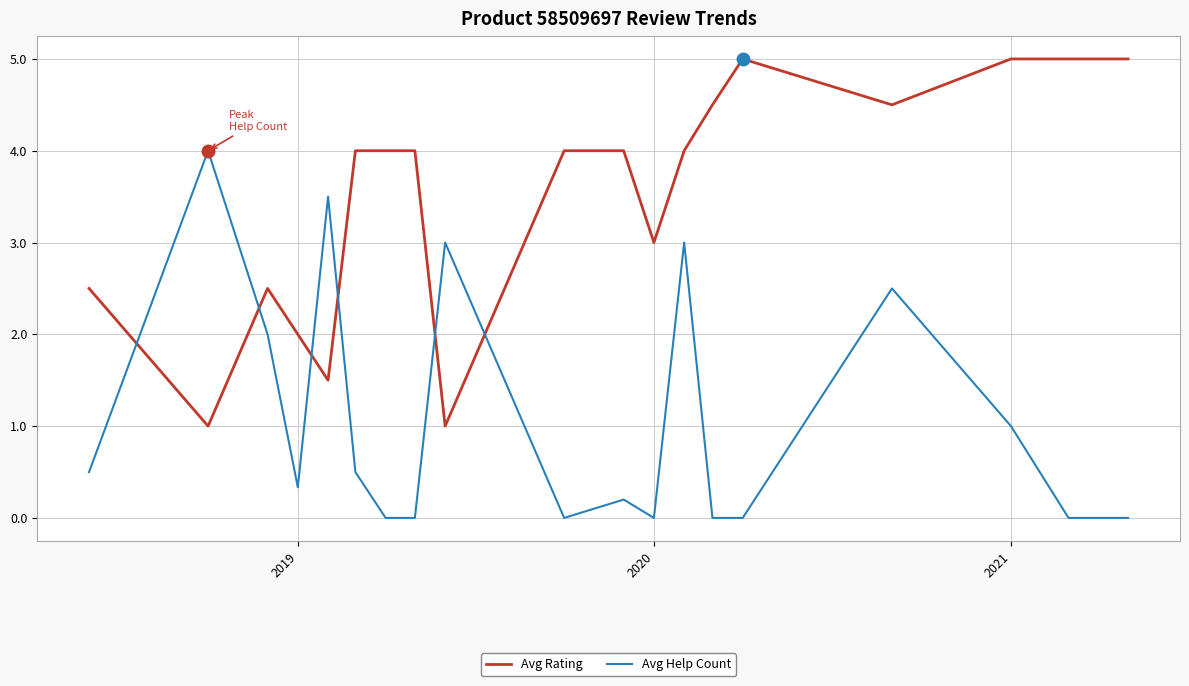

Which series has the largest total across all categories?

Avg Rating